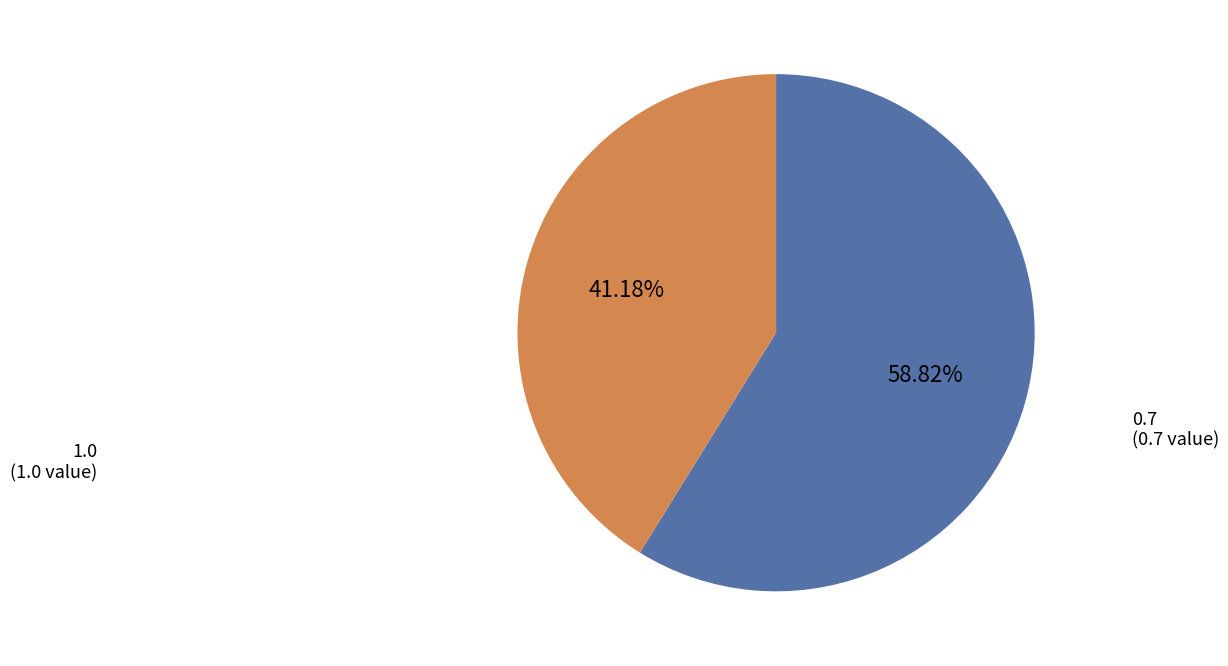

Is there a majority slice in this chart?

Yes